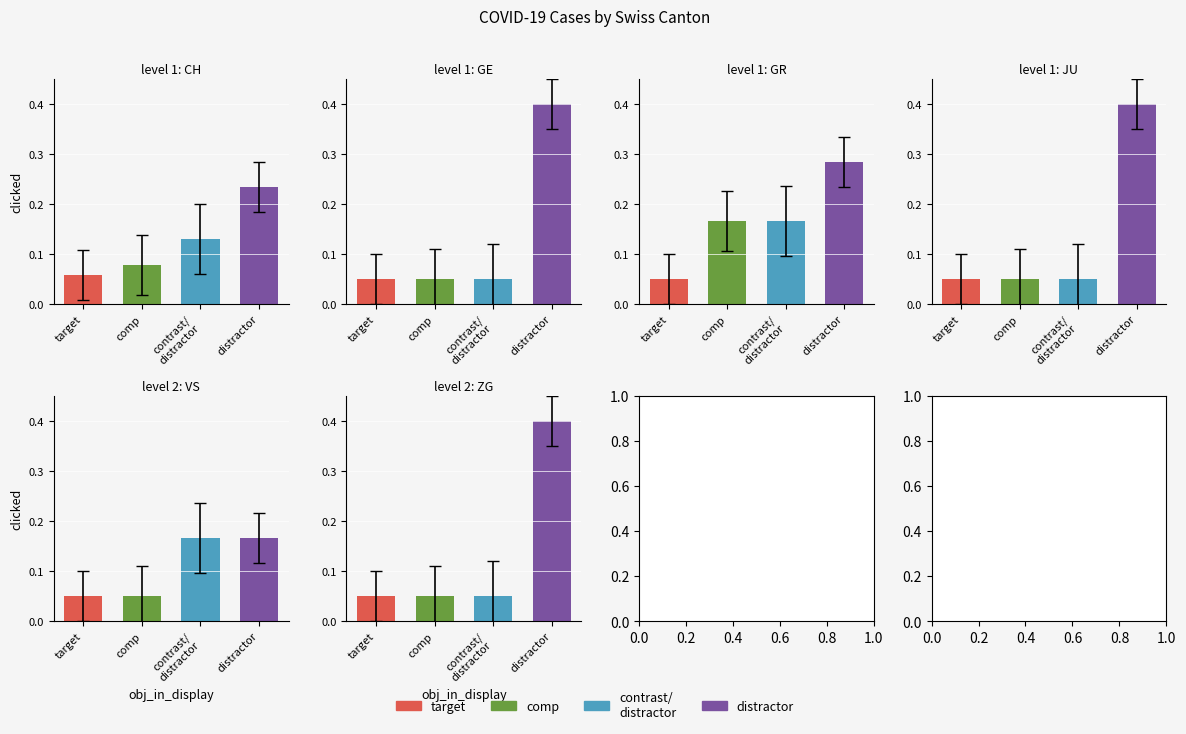

Between target and distractor, which series saw the biggest shift?

GE